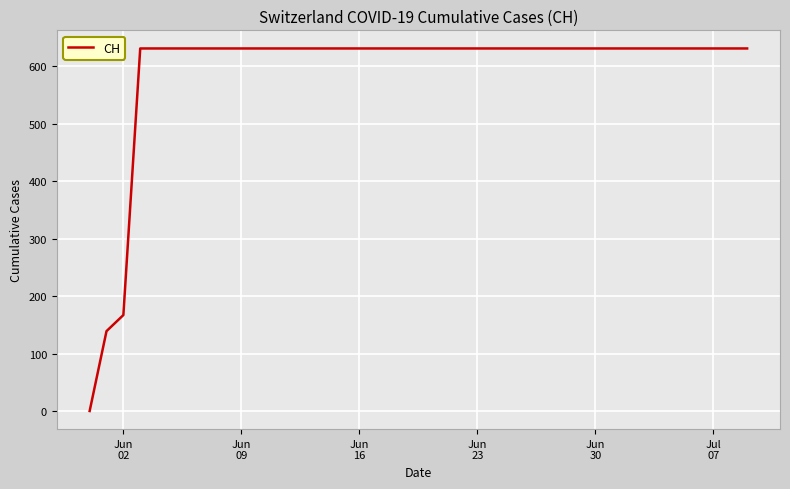

What is the maximum value shown in the chart?

631